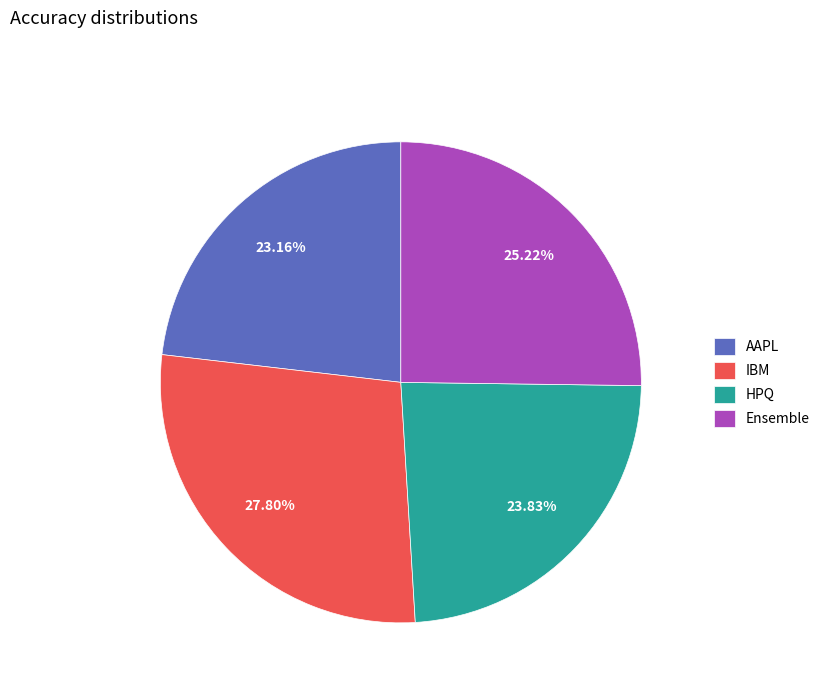

To the nearest percent, what percentage of the pie is HPQ?

24%